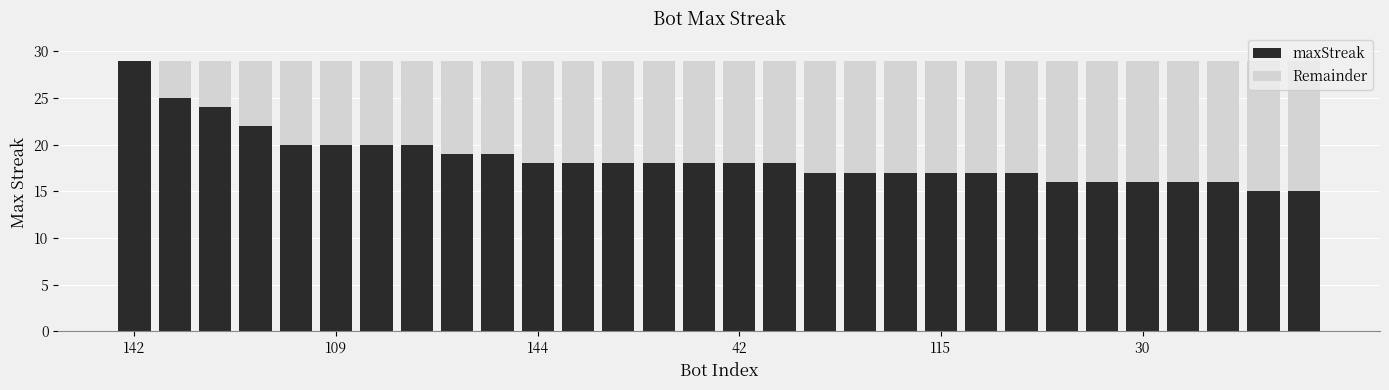

What is the maximum value for maxStreak?

29